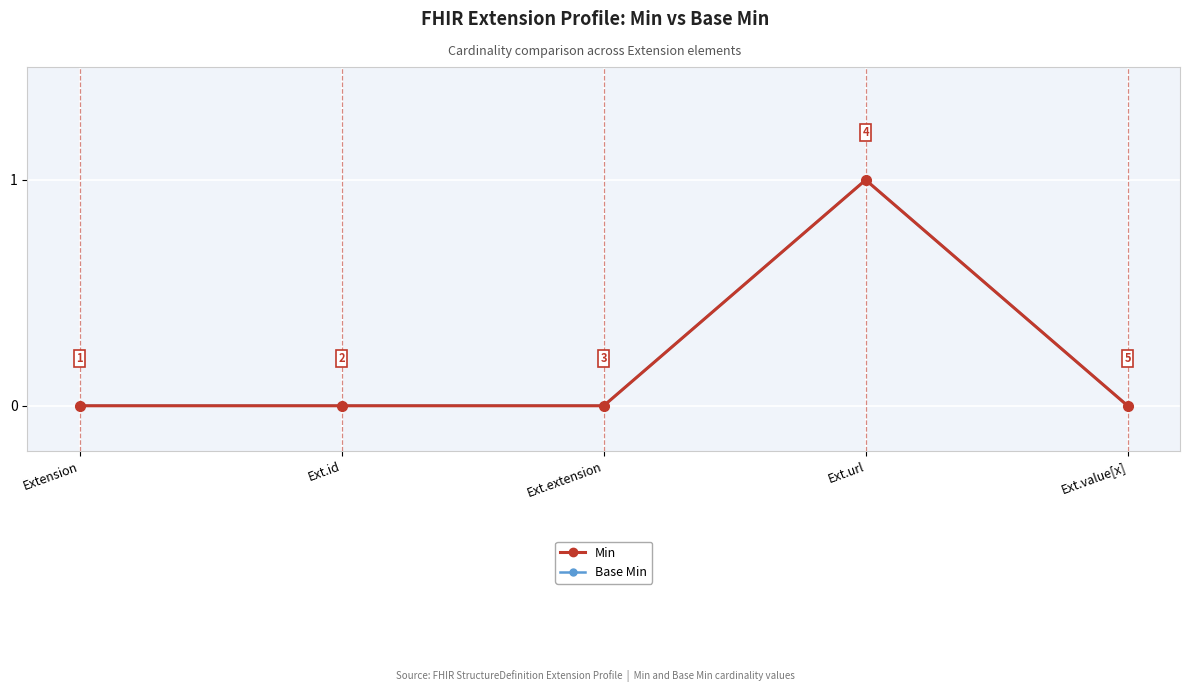

At which category is the sum across all series the highest?

Ext.url